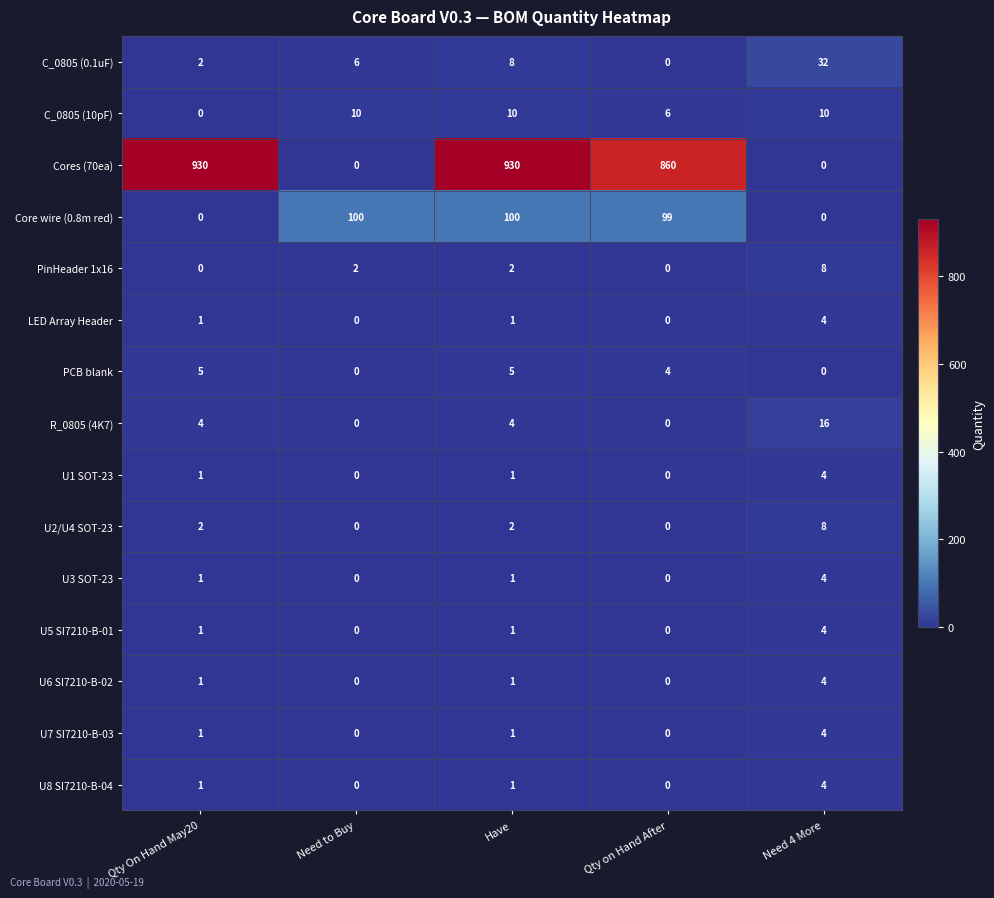

How many C_0805 (10pF) values are between 6 and 10?

4